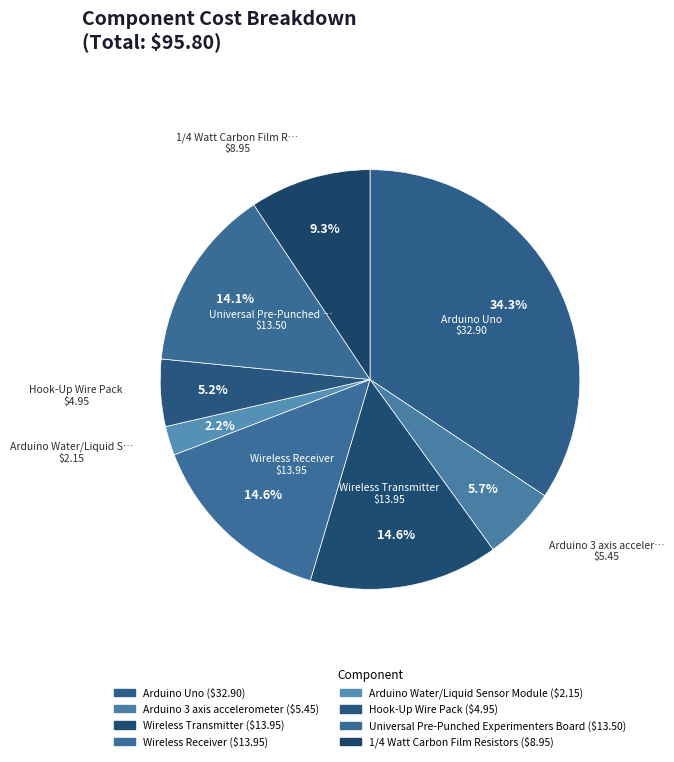

To the nearest percent, what is the average slice percentage?

12%